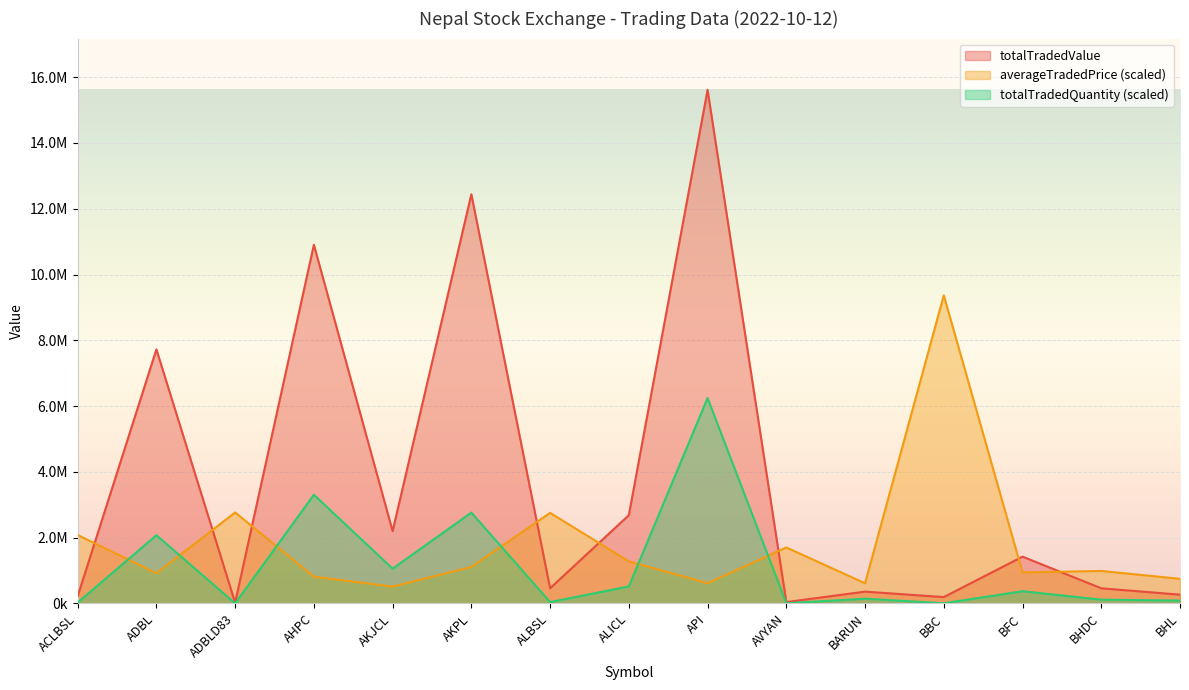

True or false: averageTradedPrice has a value of 2080318.7 at ACLBSL.

True